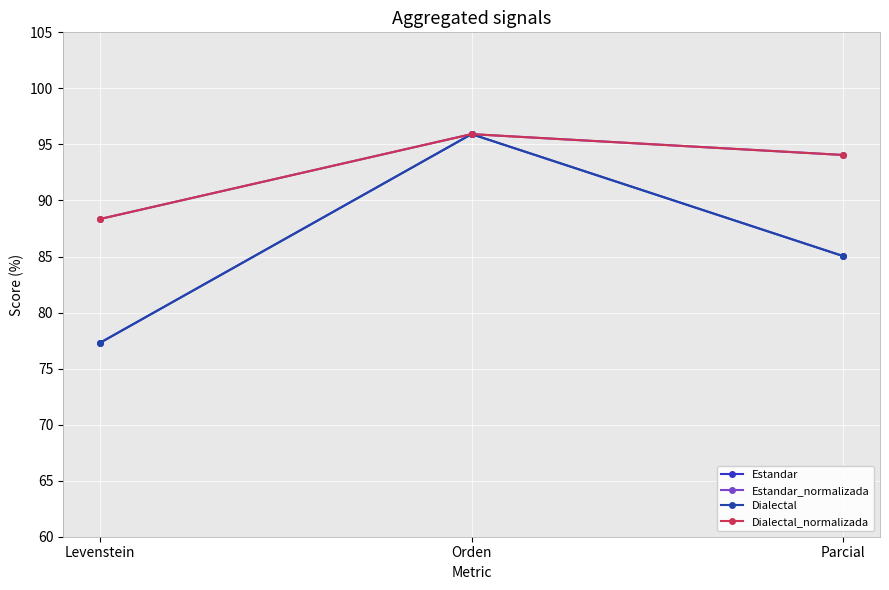

How many lines are shown in the chart?

4